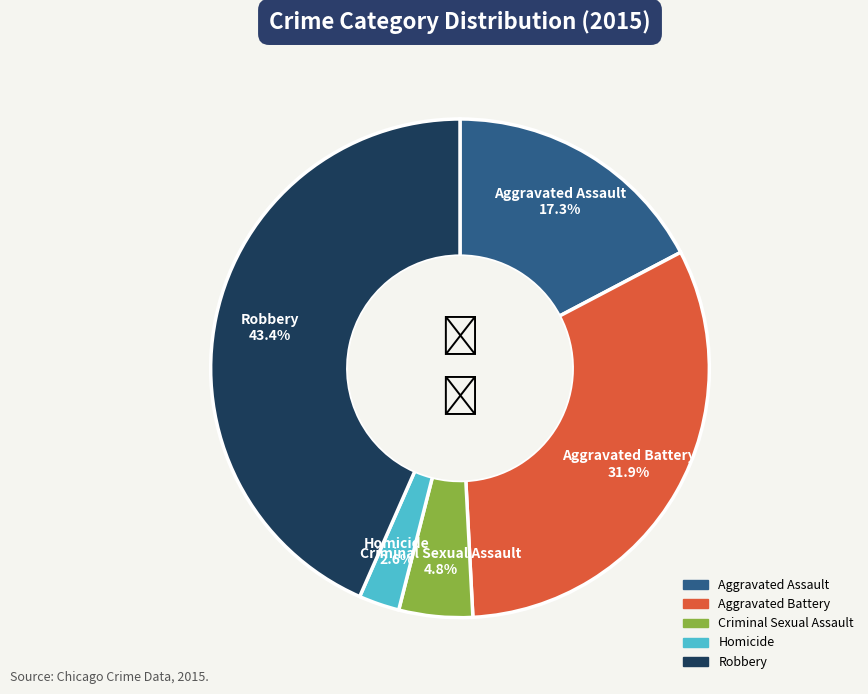

Does Homicide represent more than half of the total?

No